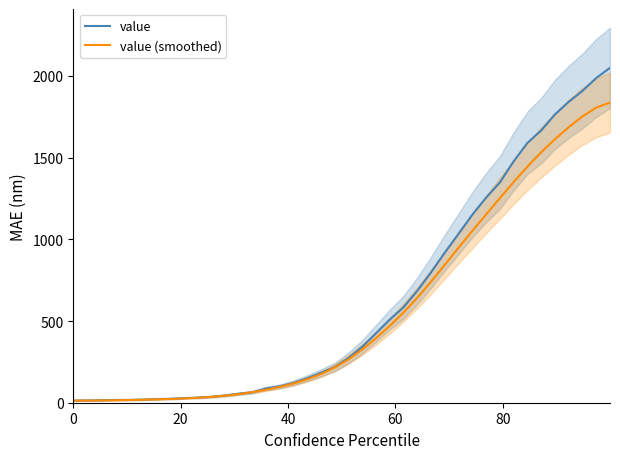

How many categories are shown in the chart?

40